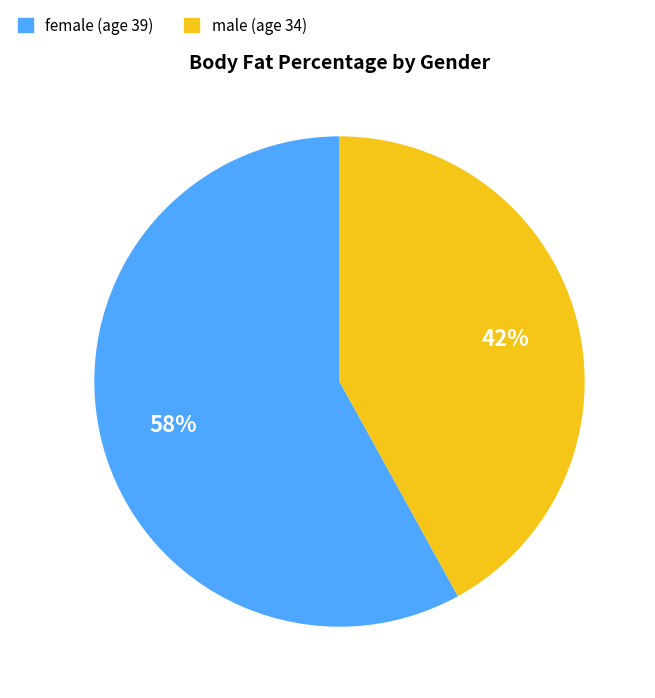

Do female (age 39) and male (age 34) together represent more than half of the pie?

Yes